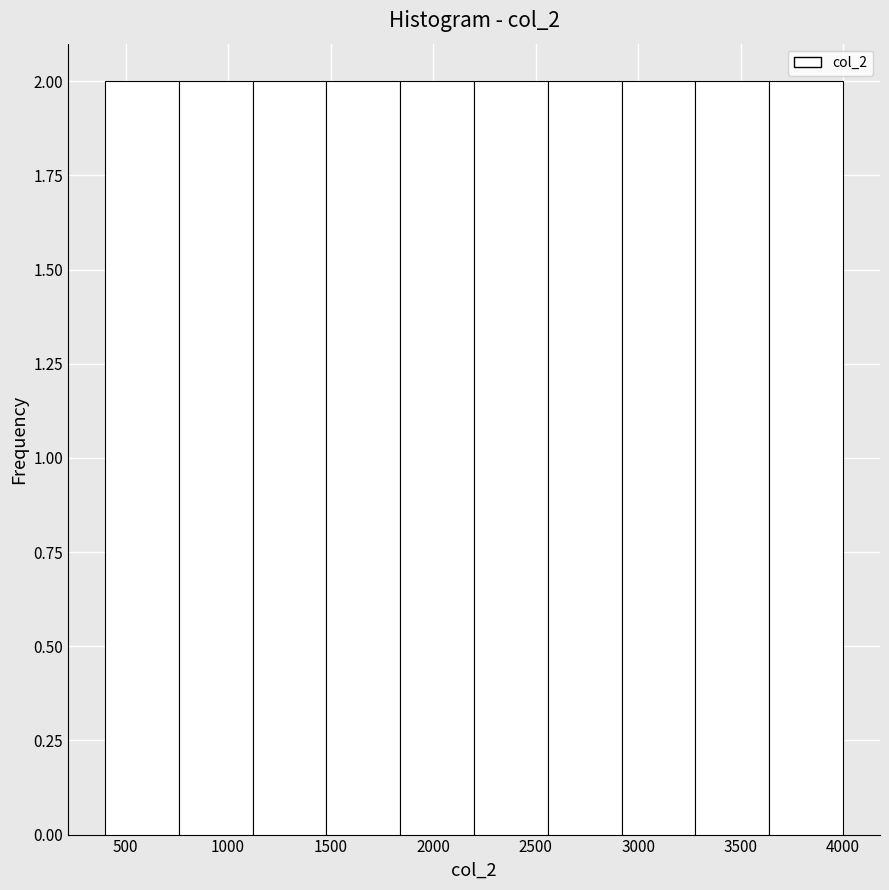

What is the height of the bar covering 1840 to 2200 on the x-axis? Neither the bar edges nor the heights are printed on the chart, so give them approximately, as read against the axes.

2